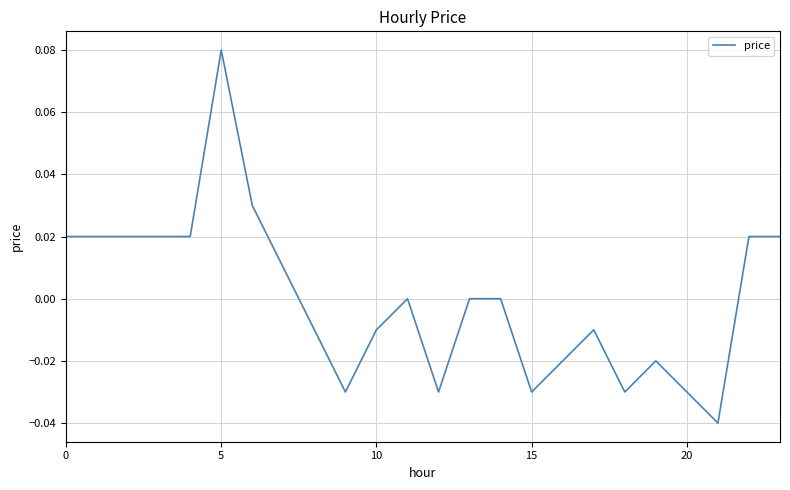

How many lines are shown in the chart?

1